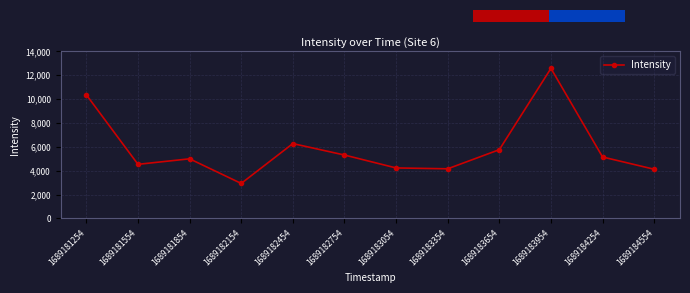

What is the approximate value at 1689181254?

10360.3